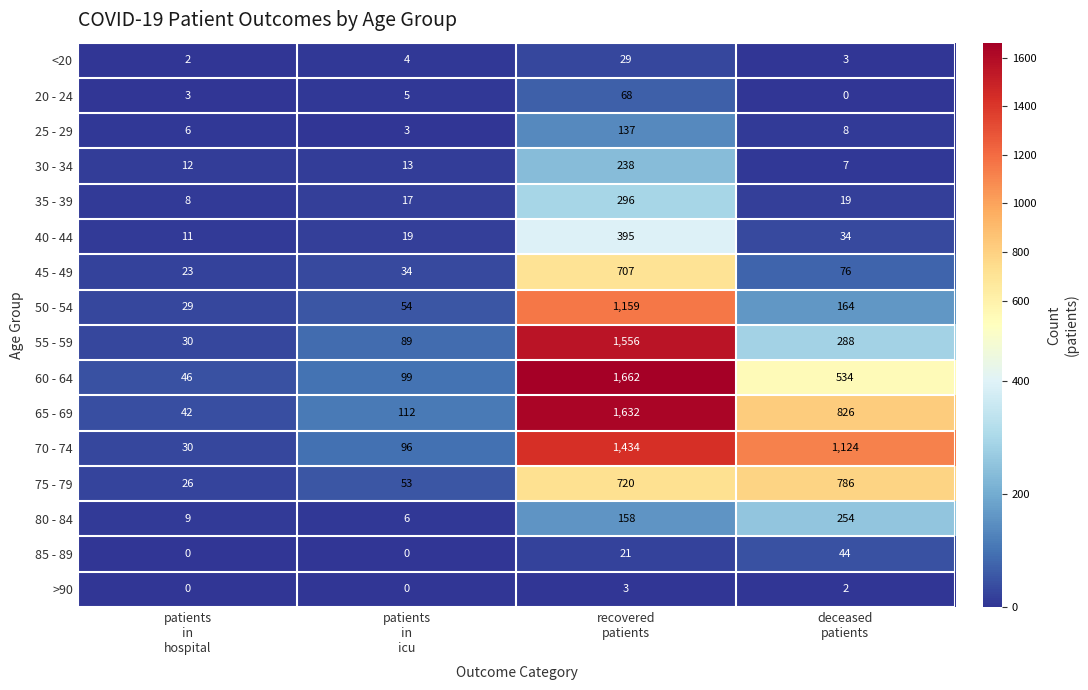

List the series in order of their peak value, highest first.

60 - 64, 65 - 69, 55 - 59, 70 - 74, 50 - 54, 75 - 79, 45 - 49, 40 - 44, 35 - 39, 80 - 84, 30 - 34, 25 - 29, 20 - 24, 85 - 89, <20, >90